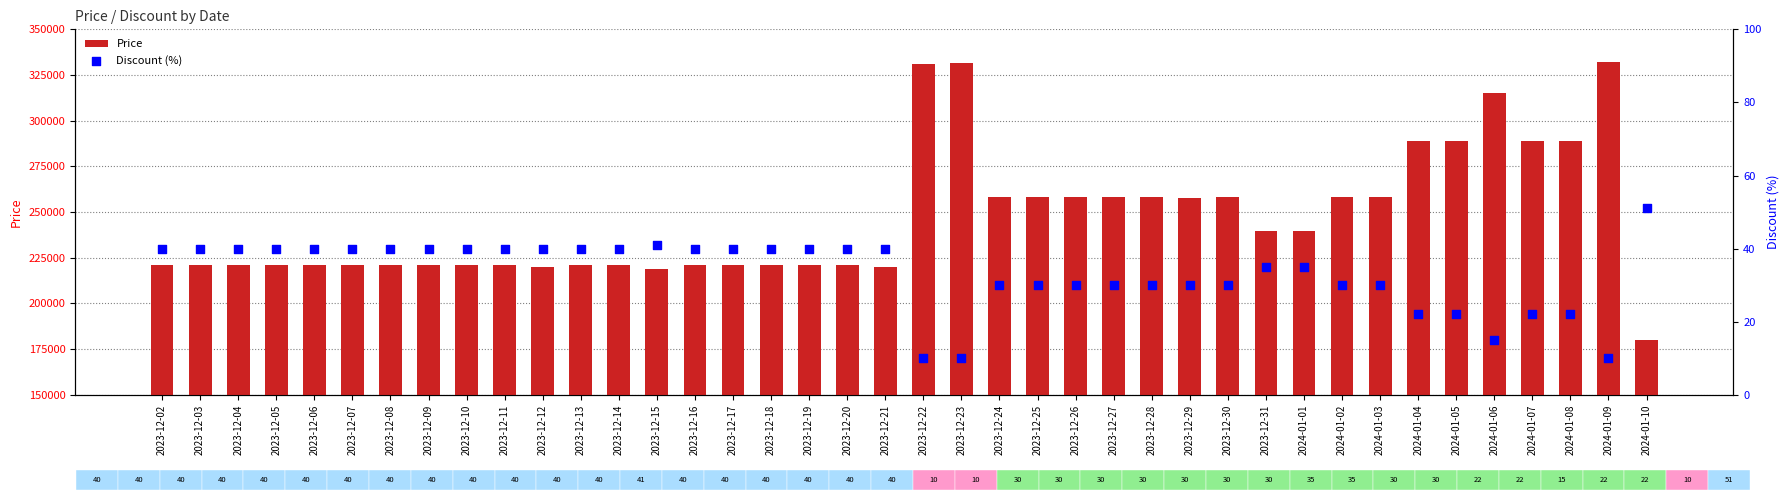

What are all the series names shown in the legend?

Price, Discount (%)